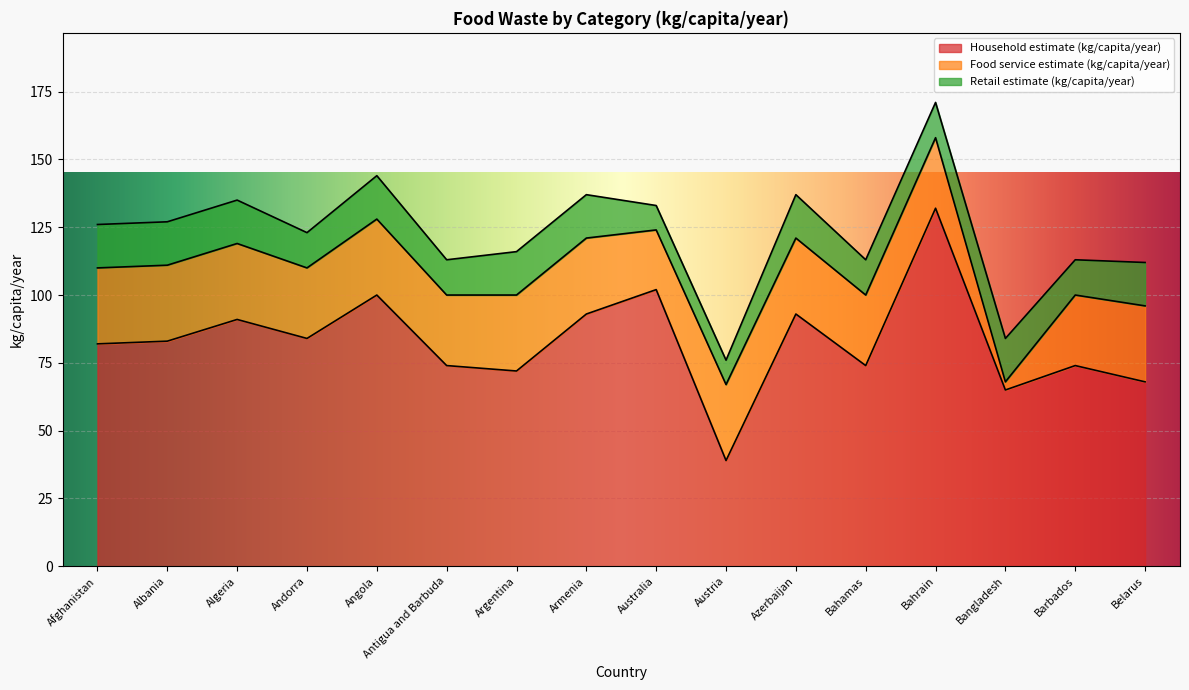

What position from the left is Afghanistan?

1